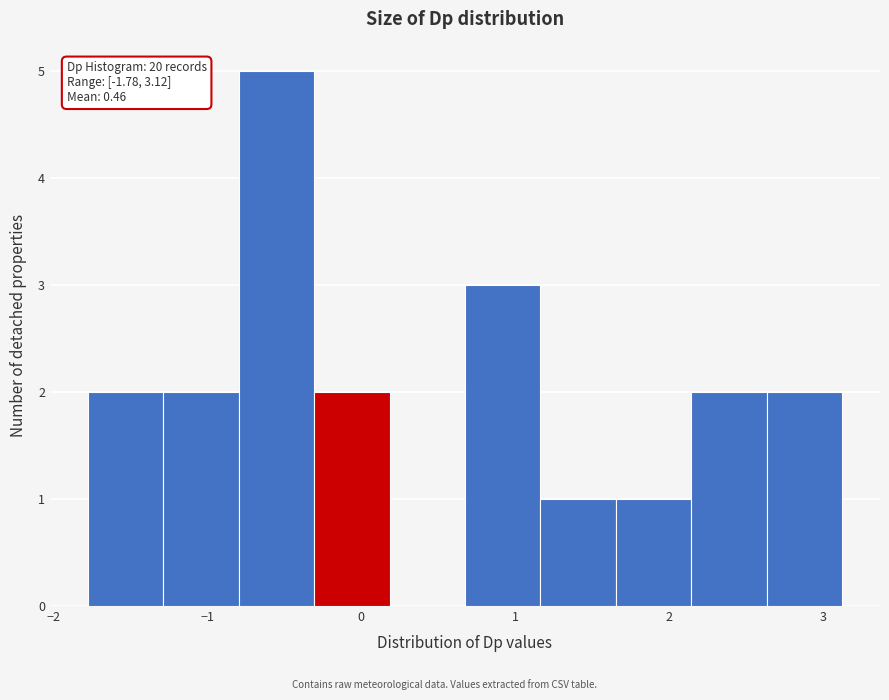

Over which range of the x-axis is the bar tallest?

-0.8 to -0.3